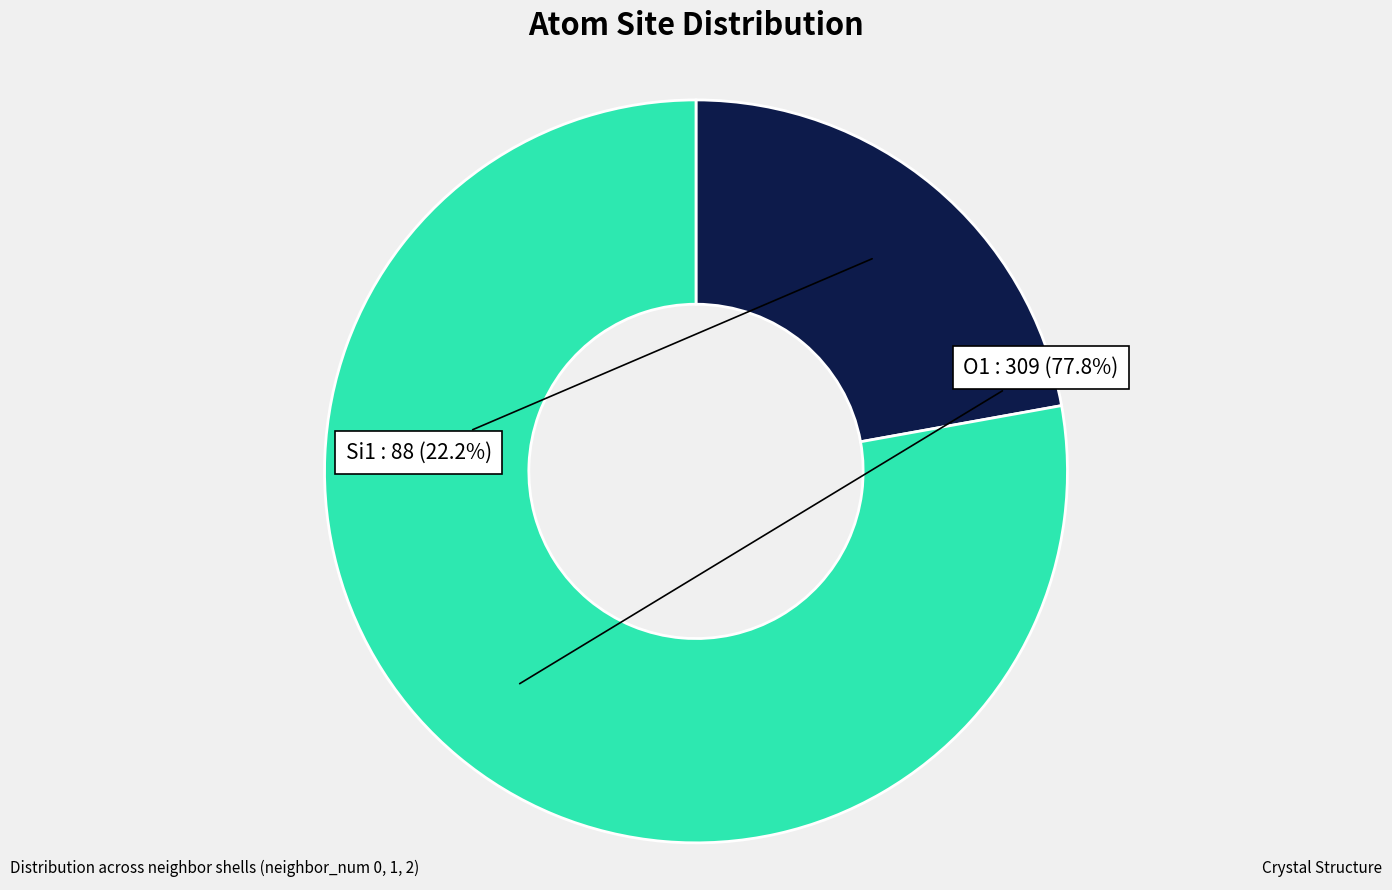

Is Si1 the majority of the pie?

No